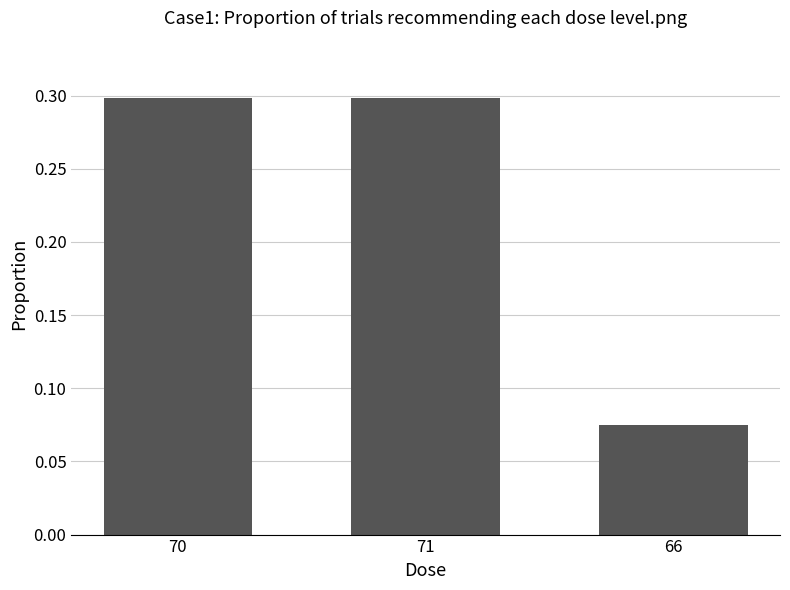

What is the label of the 1st bar from the right?

66